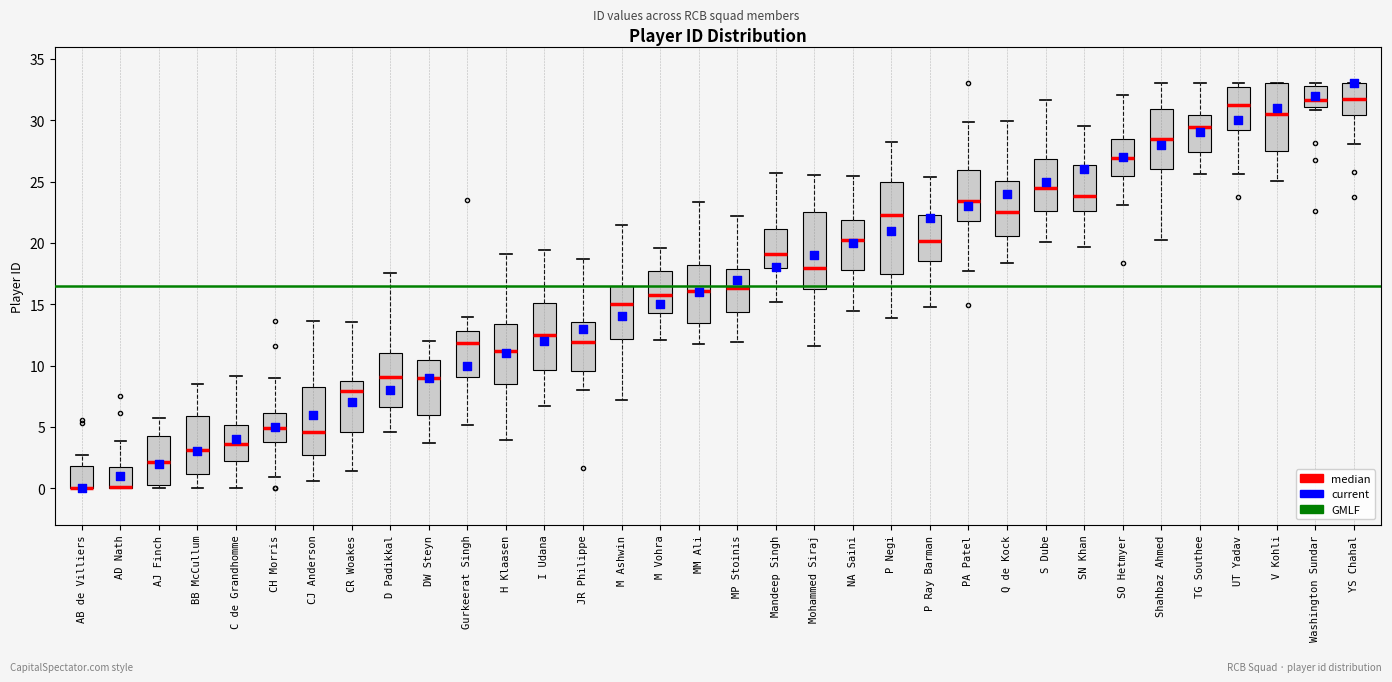

Where does the lower whisker of the box for JR Philippe end on the y-axis? The values are not printed on the chart, so give them approximately, as read against the axis.

8.0